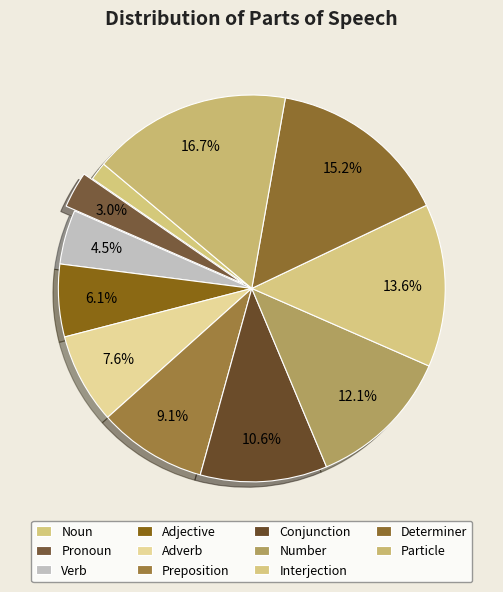

Which category has the biggest portion of the pie?

Particle